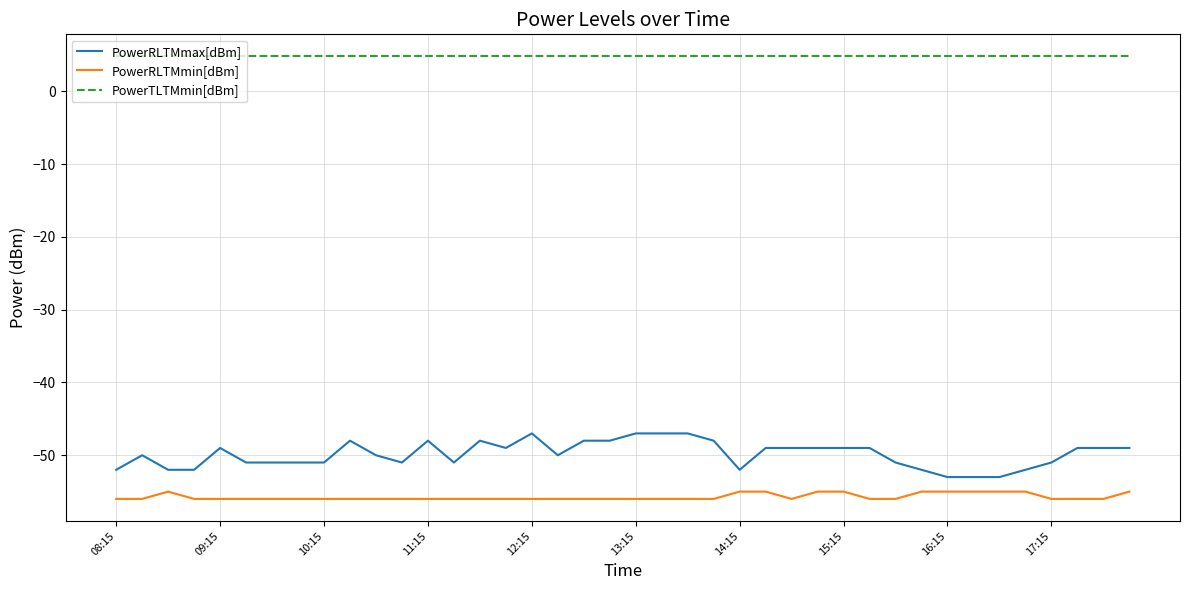

What is the average value of the PowerRLTMmin[dBm] series?

-55.7